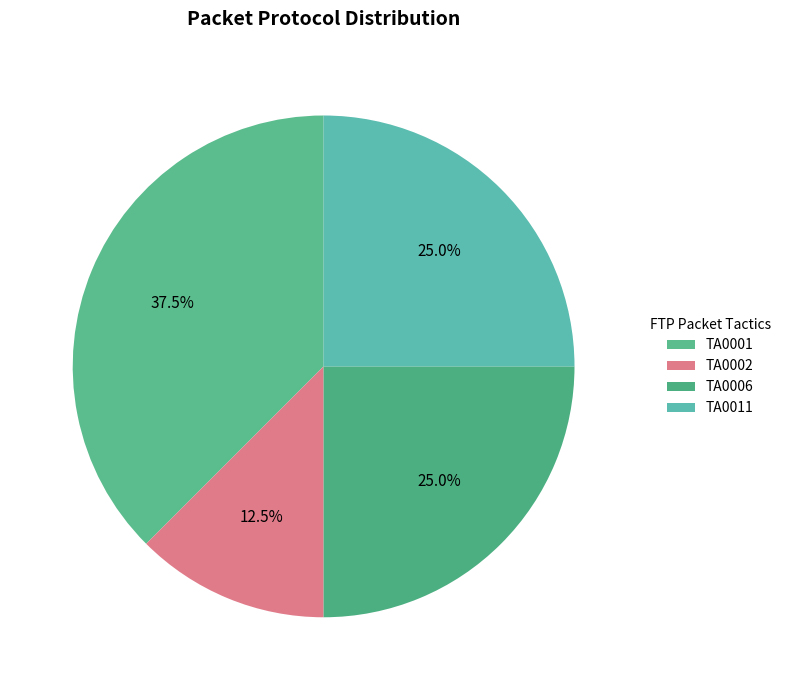

Is the sum of TA0002 and TA0011 greater than half?

No